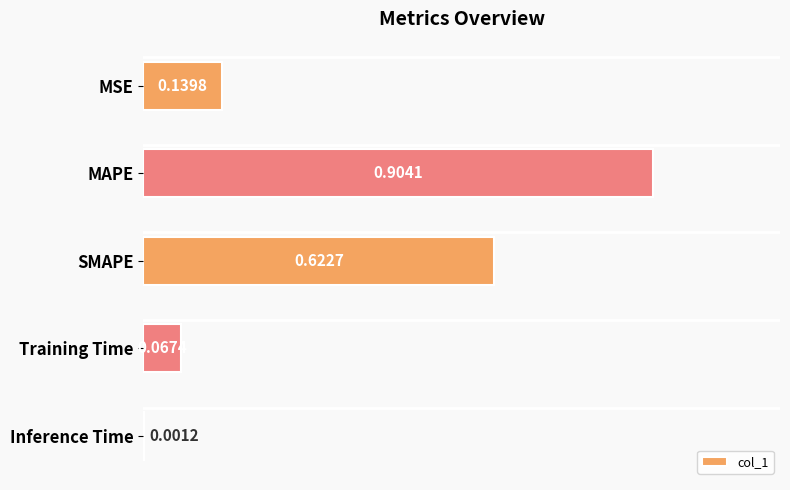

Are the bars horizontal?

Yes